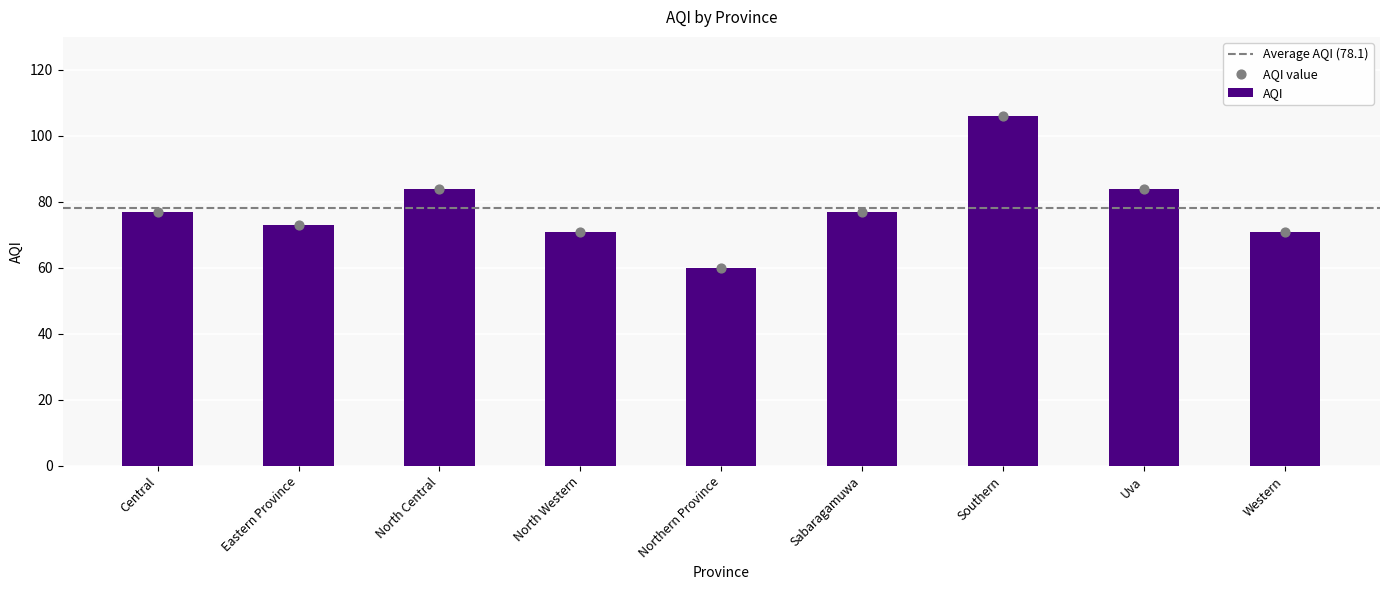

What is the ratio of the value at North Western to the value at Eastern Province?

1.0